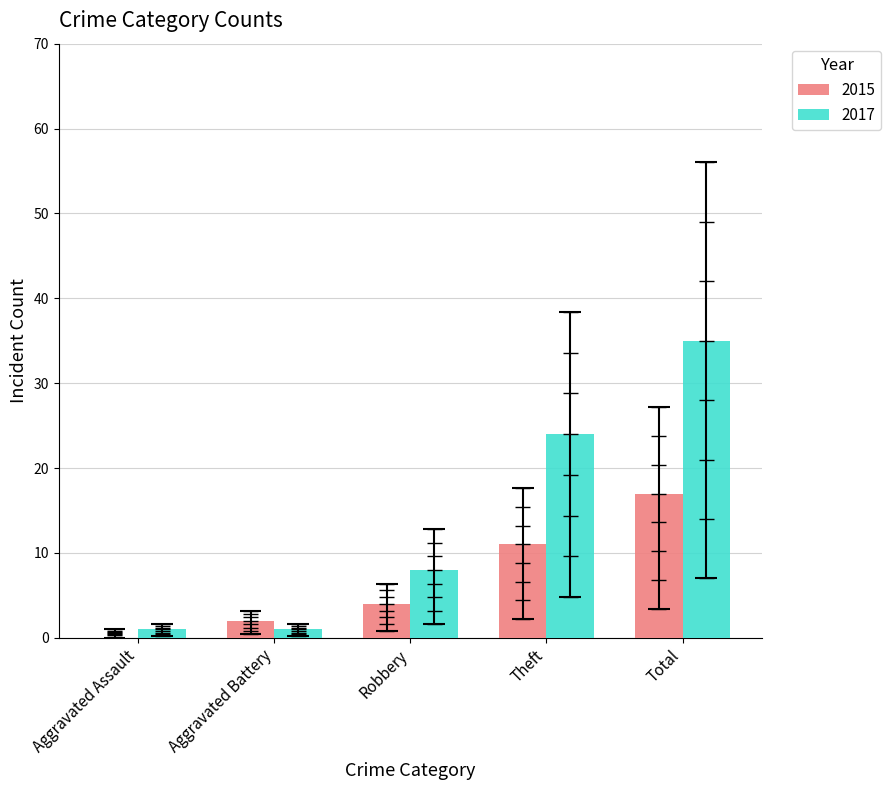

Which series has the largest total across all categories?

2017